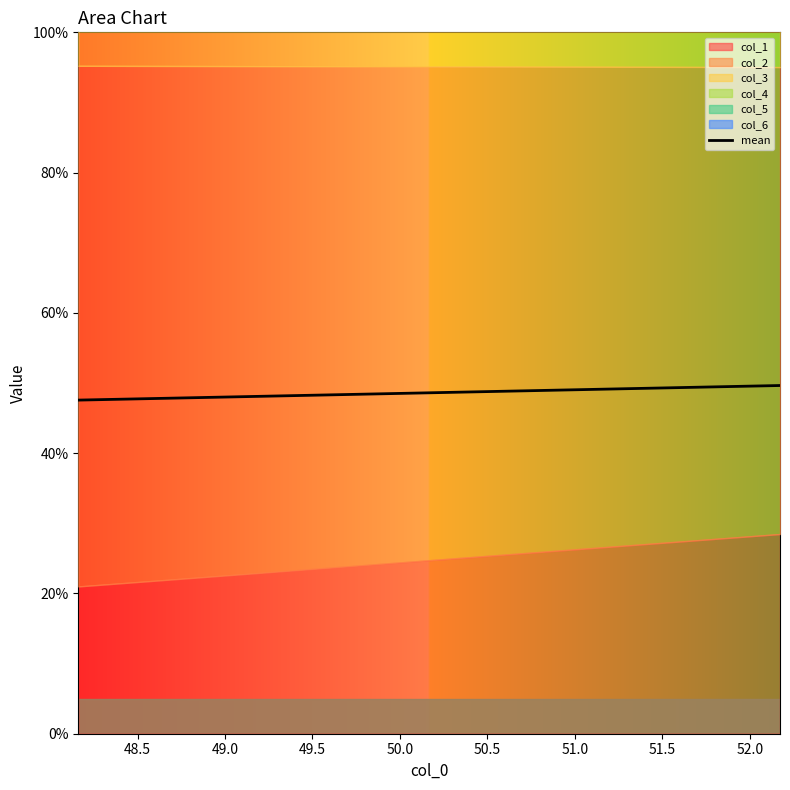

What is the minimum value for mean?

47.6